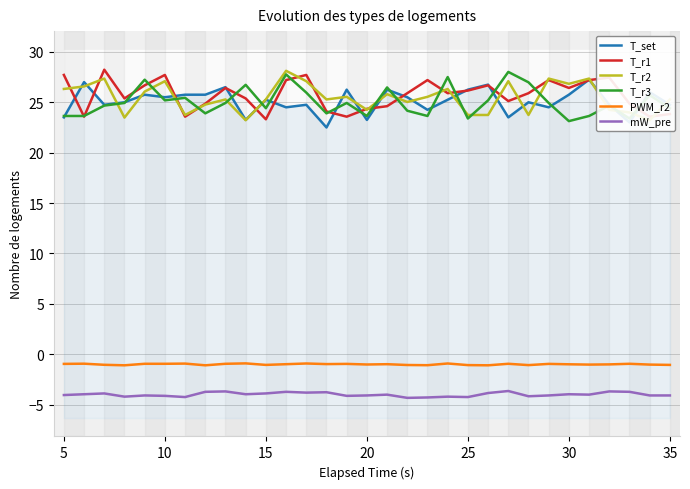

How many lines are shown in the chart?

6